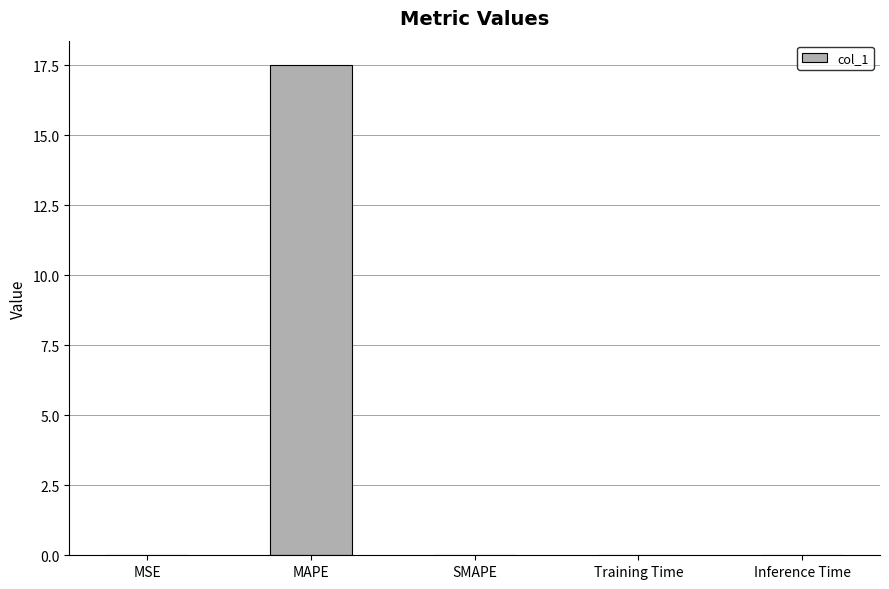

Which label corresponds to the largest value in the chart?

MAPE